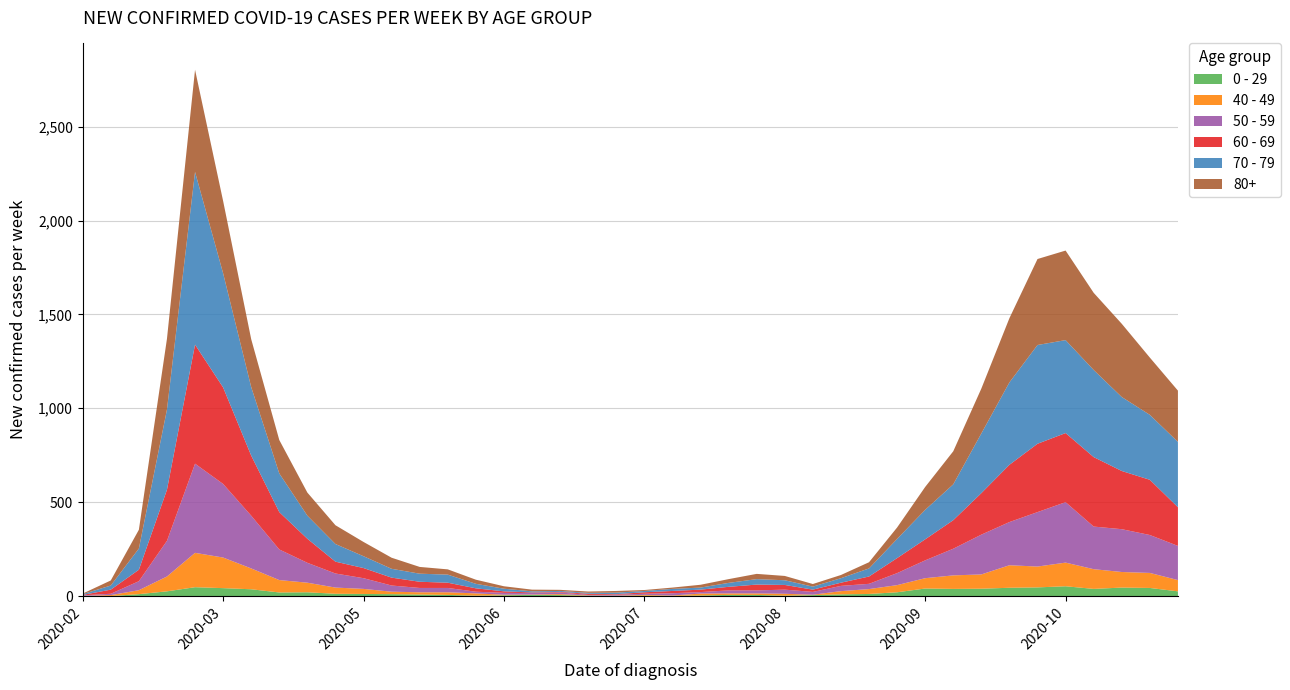

Reading left to right, list all the values displayed in this chart.

0 - 29: 2020-02-24=1	2020-03-02=0	2020-03-09=10	2020-03-16=25	2020-03-23=47	2020-03-30=42	2020-04-06=36	2020-04-13=19	2020-04-20=20	2020-04-27=12	2020-05-04=11	2020-05-11=10	2020-05-18=8	2020-05-25=6	2020-06-01=2	2020-06-08=4	2020-06-15=6	2020-06-22=5	2020-06-29=2	2020-07-06=1	2020-07-13=2	2020-07-20=1	2020-07-27=3	2020-08-03=6	2020-08-10=6	2020-08-17=2	2020-08-24=5	2020-08-31=9	2020-09-07=11	2020-09-14=20	2020-09-21=40	2020-09-28=38	2020-10-05=39	2020-10-12=44	2020-10-19=46	2020-10-26=52	2020-11-02=38	2020-11-09=45	2020-11-16=43	2020-11-23=25
40 - 49: 2020-02-24=0	2020-03-02=5	2020-03-09=21	2020-03-16=79	2020-03-23=183	2020-03-30=163	2020-04-06=111	2020-04-13=66	2020-04-20=51	2020-04-27=33	2020-05-04=27	2020-05-11=13	2020-05-18=12	2020-05-25=14	2020-06-01=12	2020-06-08=3	2020-06-15=2	2020-06-22=5	2020-06-29=1	2020-07-06=1	2020-07-13=4	2020-07-20=2	2020-07-27=10	2020-08-03=8	2020-08-10=8	2020-08-17=10	2020-08-24=2	2020-08-31=17	2020-09-07=26	2020-09-14=38	2020-09-21=55	2020-09-28=72	2020-10-05=76	2020-10-12=120	2020-10-19=111	2020-10-26=126	2020-11-02=105	2020-11-09=83	2020-11-16=80	2020-11-23=60
50 - 59: 2020-02-24=3	2020-03-02=7	2020-03-09=48	2020-03-16=190	2020-03-23=475	2020-03-30=392	2020-04-06=281	2020-04-13=163	2020-04-20=106	2020-04-27=75	2020-05-04=57	2020-05-11=33	2020-05-18=23	2020-05-25=23	2020-06-01=9	2020-06-08=10	2020-06-15=8	2020-06-22=9	2020-06-29=3	2020-07-06=5	2020-07-13=6	2020-07-20=12	2020-07-27=8	2020-08-03=16	2020-08-10=16	2020-08-17=22	2020-08-24=15	2020-08-31=28	2020-09-07=28	2020-09-14=64	2020-09-21=95	2020-09-28=142	2020-10-05=212	2020-10-12=230	2020-10-19=290	2020-10-26=322	2020-11-02=227	2020-11-09=228	2020-11-16=202	2020-11-23=182
60 - 69: 2020-02-24=2	2020-03-02=22	2020-03-09=61	2020-03-16=272	2020-03-23=634	2020-03-30=514	2020-04-06=320	2020-04-13=199	2020-04-20=128	2020-04-27=63	2020-05-04=54	2020-05-11=42	2020-05-18=33	2020-05-25=28	2020-06-01=18	2020-06-08=8	2020-06-15=3	2020-06-22=3	2020-06-29=6	2020-07-06=3	2020-07-13=8	2020-07-20=12	2020-07-27=13	2020-08-03=19	2020-08-10=31	2020-08-17=25	2020-08-24=12	2020-08-31=17	2020-09-07=39	2020-09-14=80	2020-09-21=112	2020-09-28=152	2020-10-05=221	2020-10-12=305	2020-10-19=364	2020-10-26=368	2020-11-02=370	2020-11-09=310	2020-11-16=294	2020-11-23=206
70 - 79: 2020-02-24=4	2020-03-02=22	2020-03-09=113	2020-03-16=427	2020-03-23=920	2020-03-30=608	2020-04-06=365	2020-04-13=206	2020-04-20=123	2020-04-27=94	2020-05-04=63	2020-05-11=47	2020-05-18=43	2020-05-25=43	2020-06-01=24	2020-06-08=14	2020-06-15=6	2020-06-22=5	2020-06-29=5	2020-07-06=8	2020-07-13=7	2020-07-20=11	2020-07-27=11	2020-08-03=21	2020-08-10=29	2020-08-17=25	2020-08-24=16	2020-08-31=24	2020-09-07=43	2020-09-14=102	2020-09-21=157	2020-09-28=191	2020-10-05=318	2020-10-12=439	2020-10-19=526	2020-10-26=495	2020-11-02=464	2020-11-09=394	2020-11-16=346	2020-11-23=348
80+: 2020-02-24=3	2020-03-02=27	2020-03-09=100	2020-03-16=377	2020-03-23=544	2020-03-30=385	2020-04-06=255	2020-04-13=178	2020-04-20=123	2020-04-27=100	2020-05-04=76	2020-05-11=59	2020-05-18=36	2020-05-25=28	2020-06-01=22	2020-06-08=13	2020-06-15=9	2020-06-22=6	2020-06-29=7	2020-07-06=9	2020-07-13=5	2020-07-20=7	2020-07-27=15	2020-08-03=20	2020-08-10=28	2020-08-17=23	2020-08-24=14	2020-08-31=17	2020-09-07=33	2020-09-14=61	2020-09-21=122	2020-09-28=176	2020-10-05=239	2020-10-12=342	2020-10-19=458	2020-10-26=477	2020-11-02=411	2020-11-09=390	2020-11-16=305	2020-11-23=273